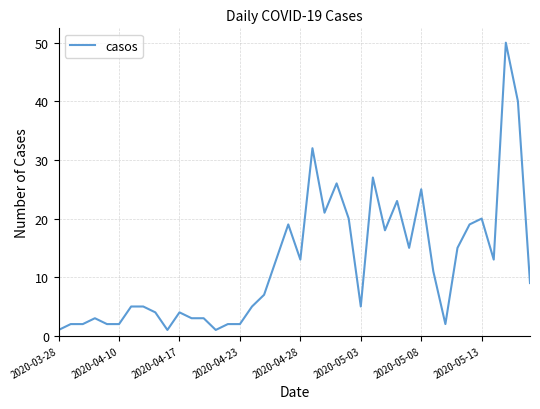

How many lines are shown in the chart?

1